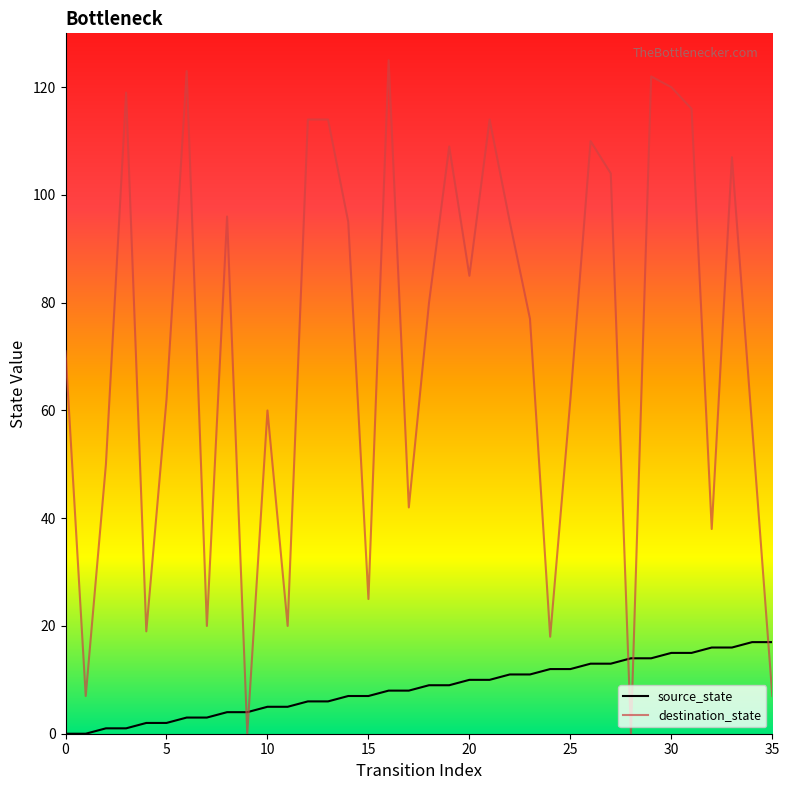

What is the average value of the destination_state series?

72